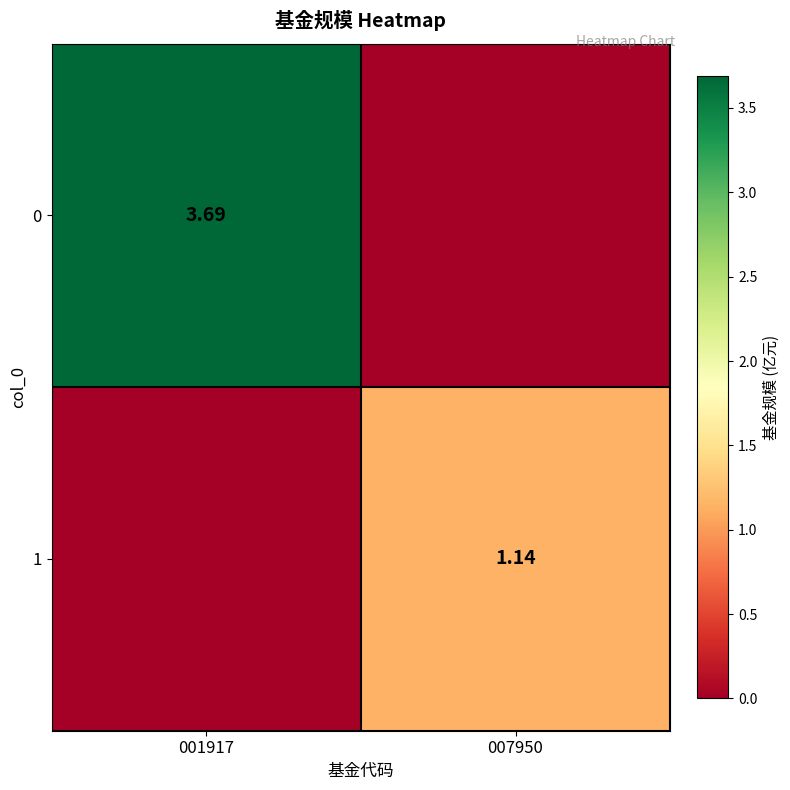

What is the difference between the 0 values at 007950 and 001917?

3.7